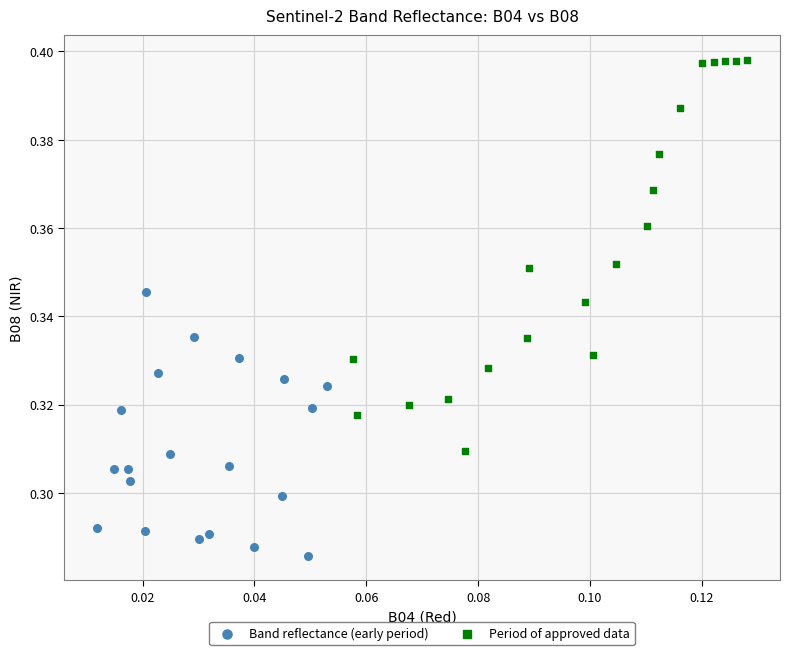

Which series has the widest spread of Y values?

Period of approved data